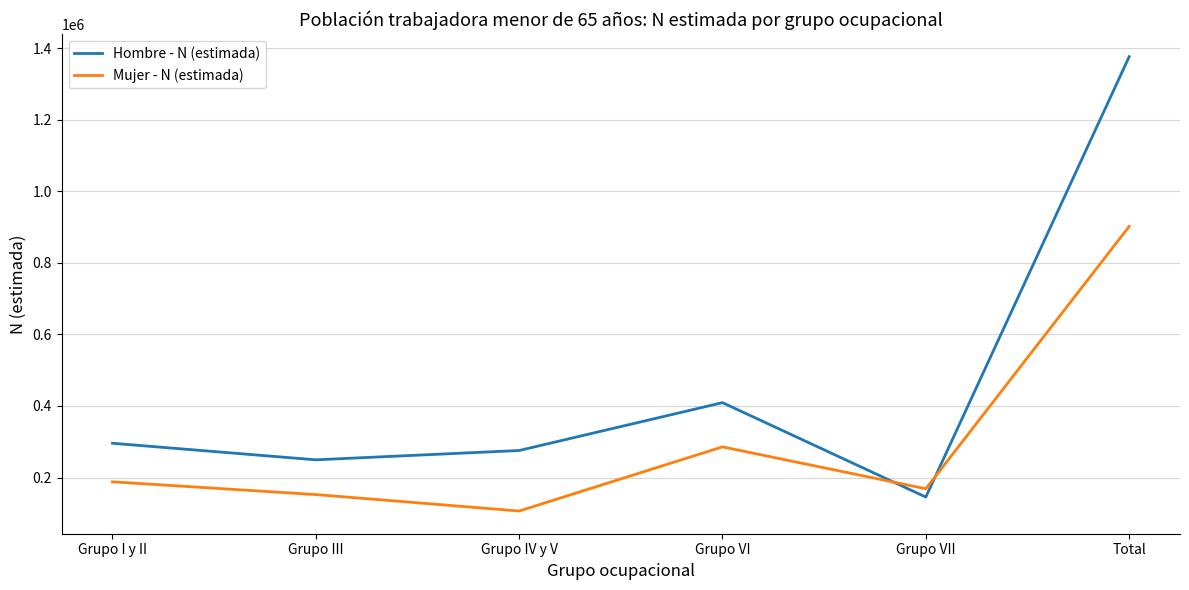

What is the maximum value shown in the chart?

1375876